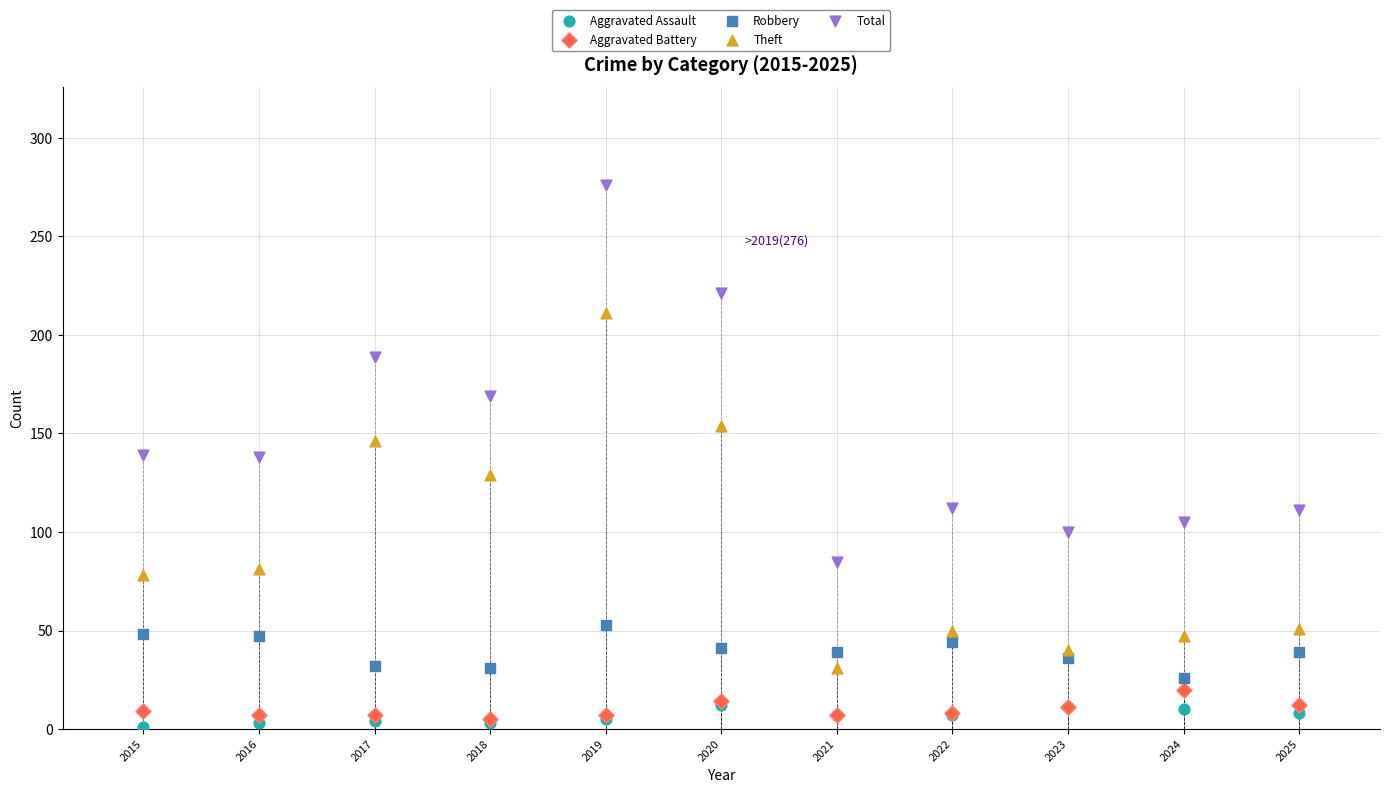

Which series reaches the maximum Y coordinate?

Total